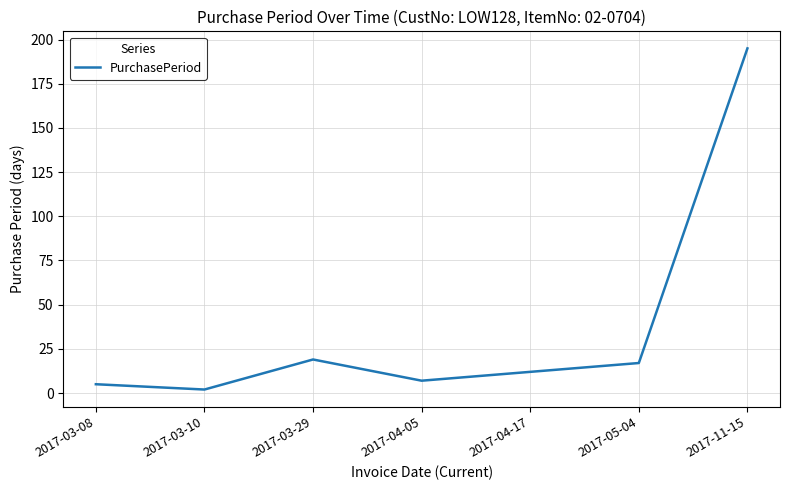

What is the minimum value shown in the chart?

2